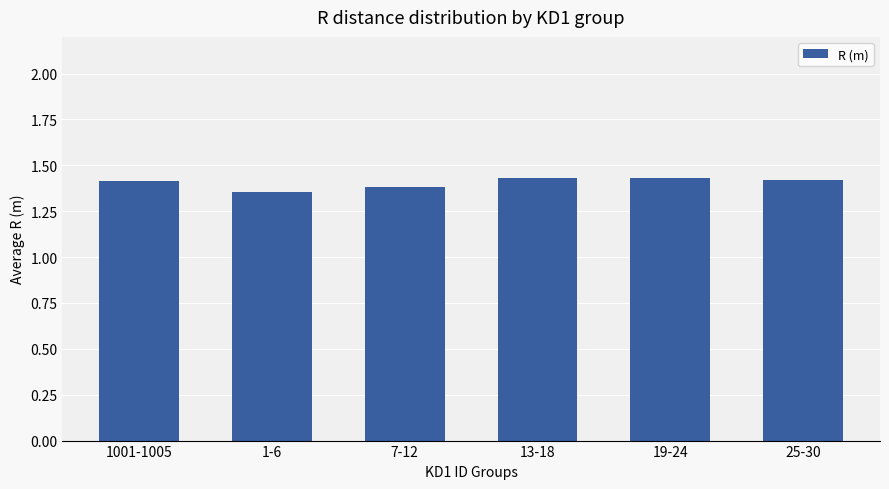

Which has a higher value, 1001-1005 or 1-6?

1001-1005